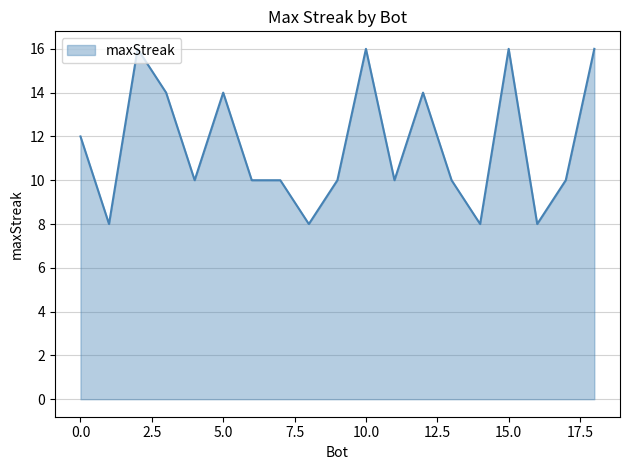

What is the greatest value displayed?

16